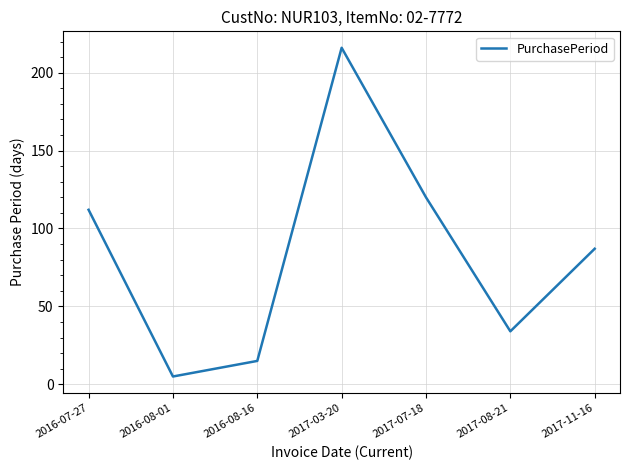

At which category does the data reach its first local peak?

2017-03-20